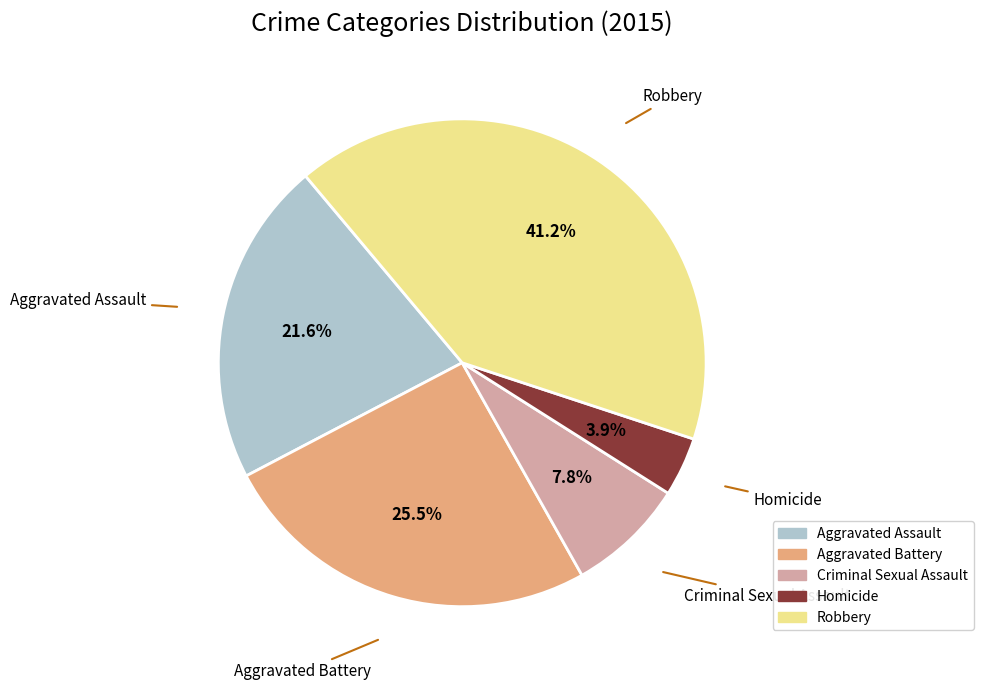

What is the ratio of the value at Robbery to the value at Aggravated Assault?

1.9